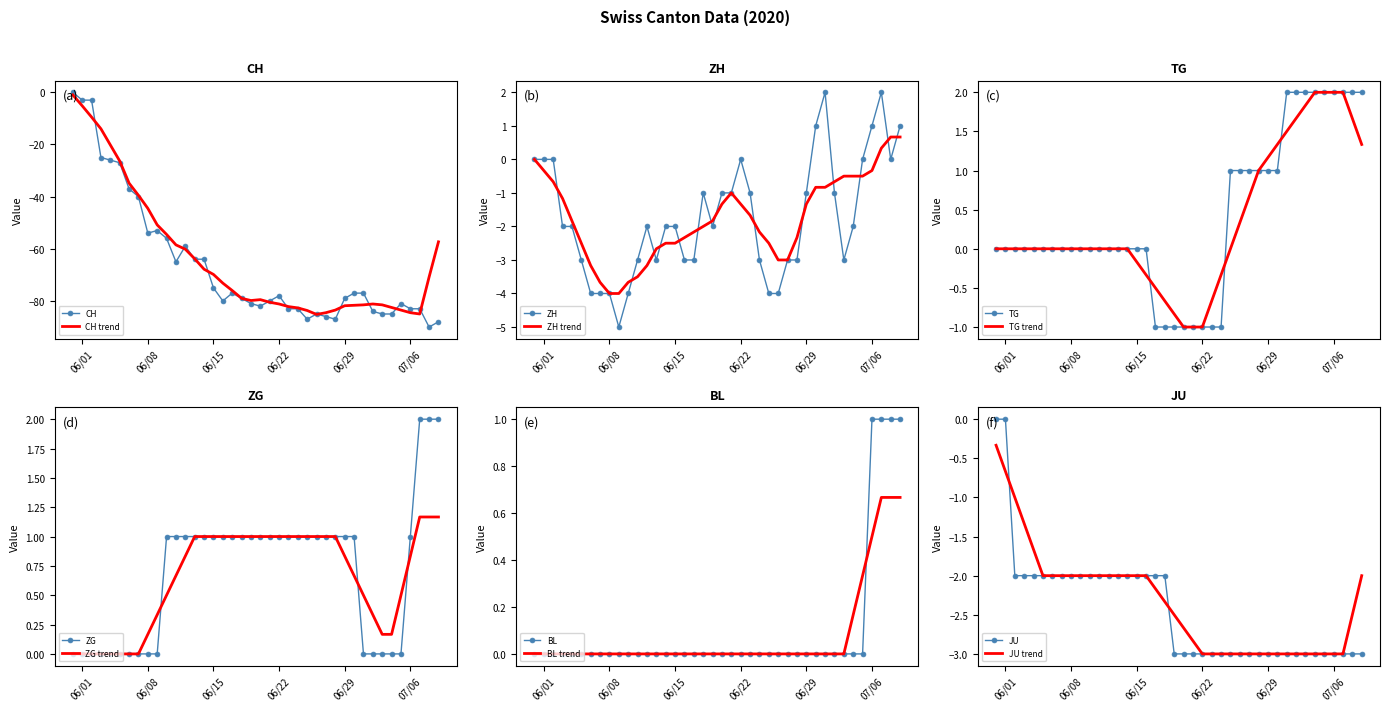

At how many categories does at least one series exceed -61?

40